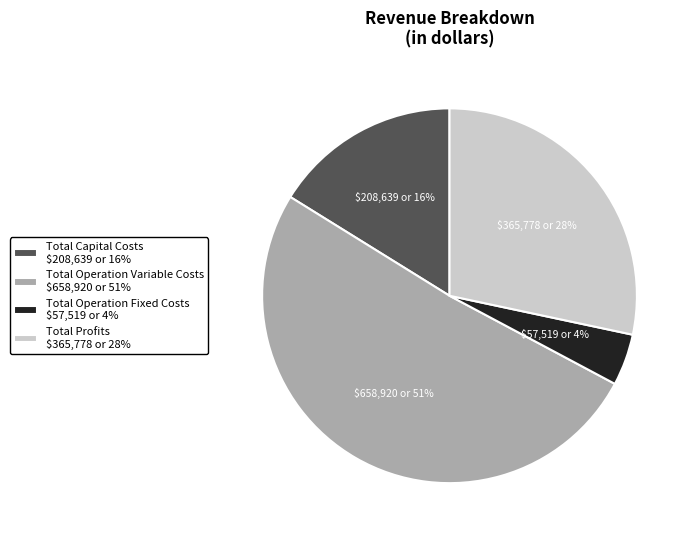

How many segments does this pie chart have?

4